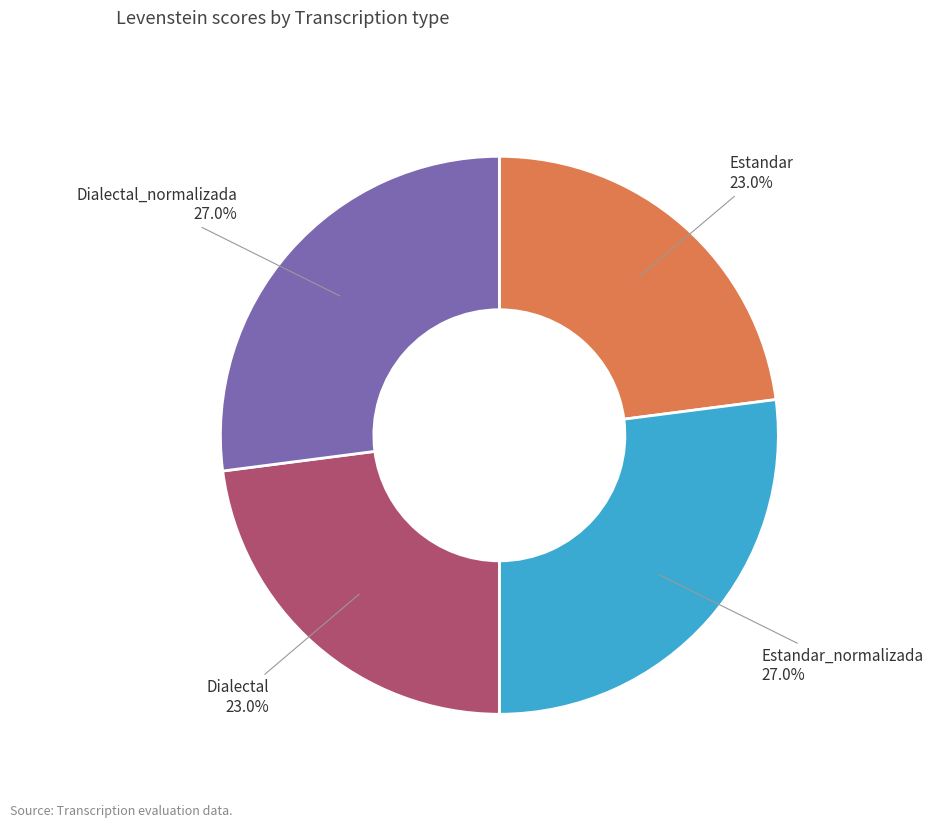

To the nearest percent, what is the average slice percentage?

25%